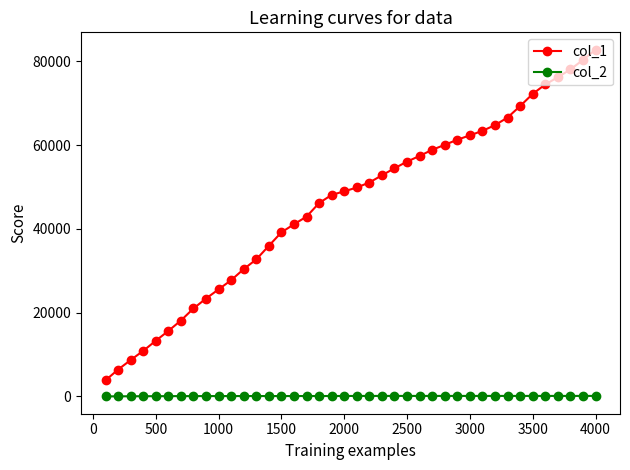

Which series has the widest spread of values?

col_1